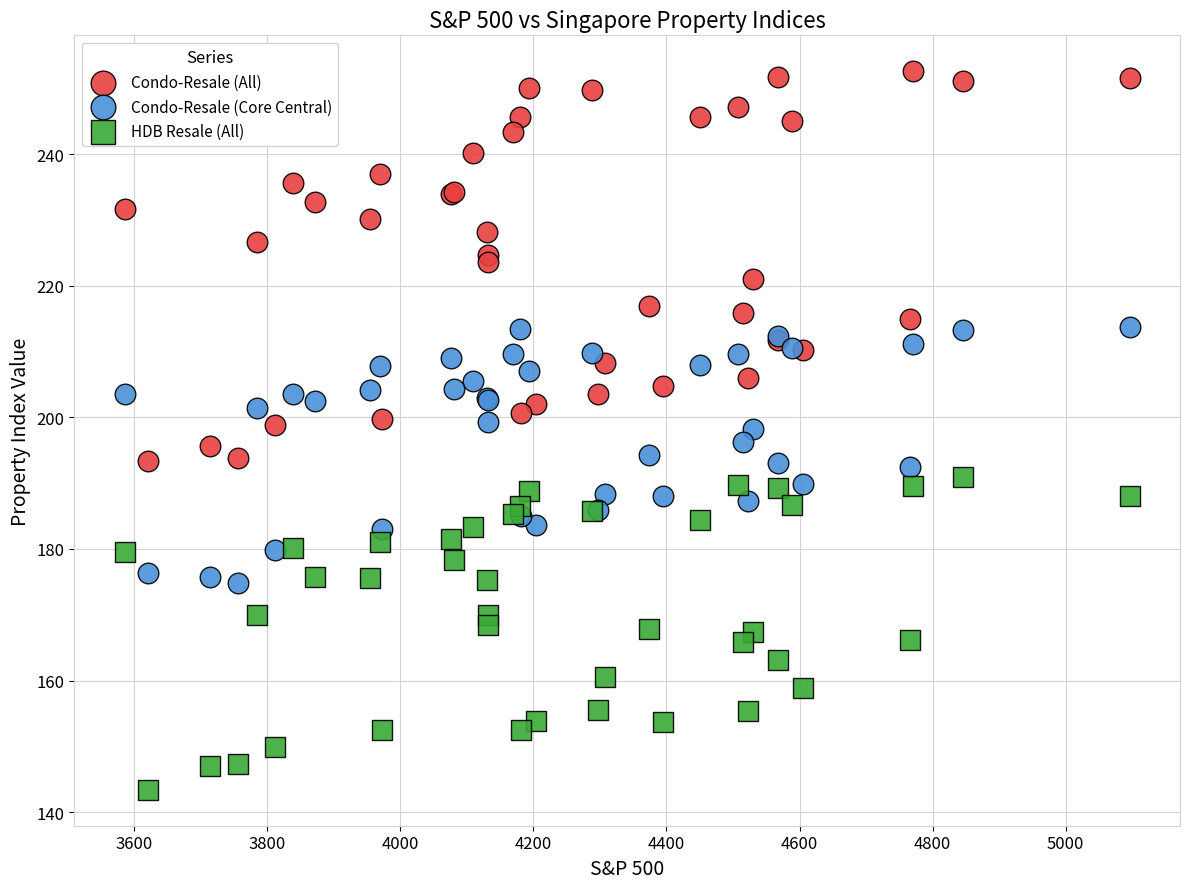

Which series reaches the minimum Y coordinate?

HDB Resale (All)